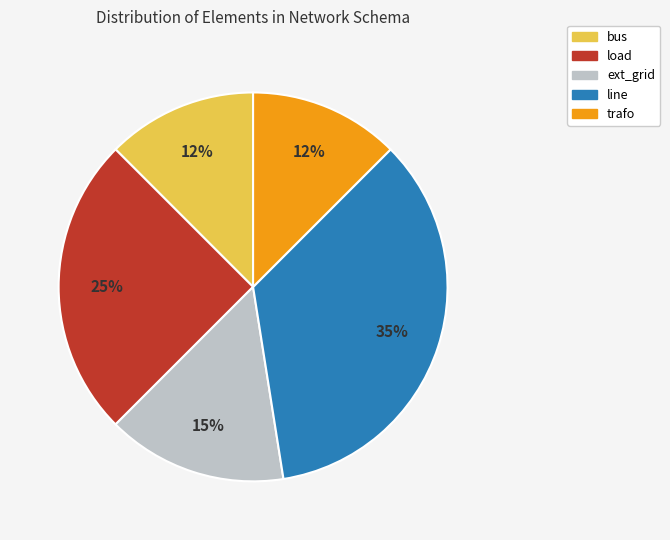

Is there a majority slice in this chart?

No